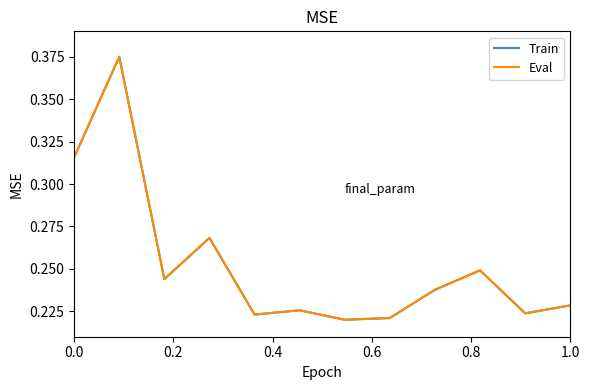

Does the chart display data point markers on the line(s)?

No